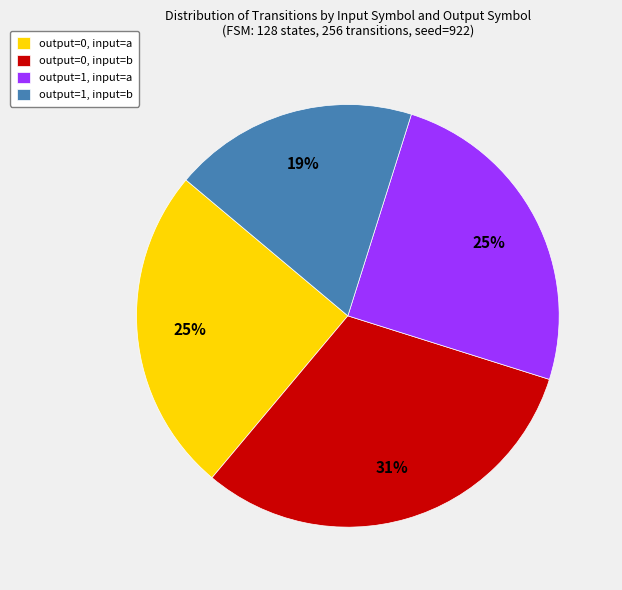

What is the largest slice in the pie chart?

output=0, input=b